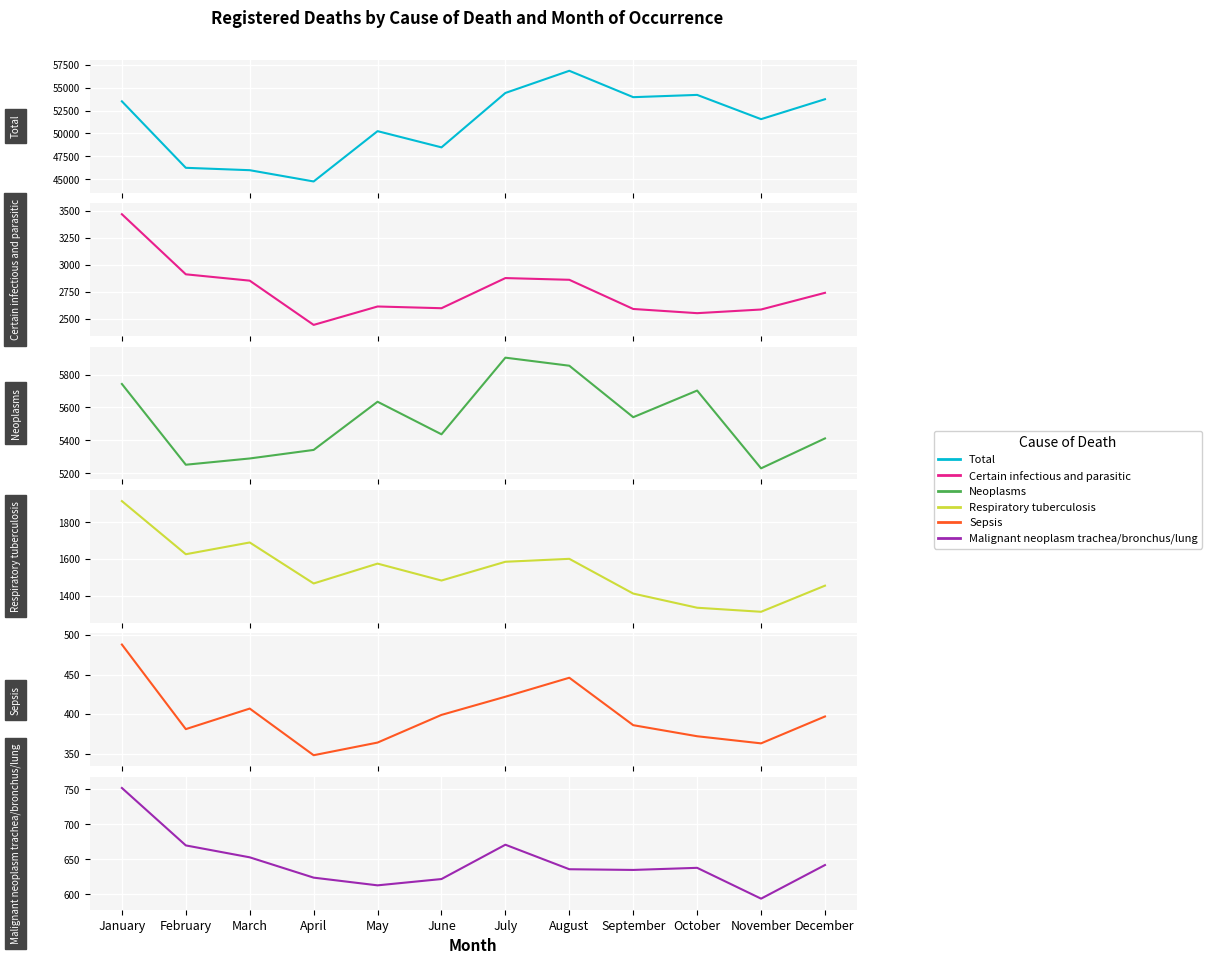

Which has a higher value, May or July?

July